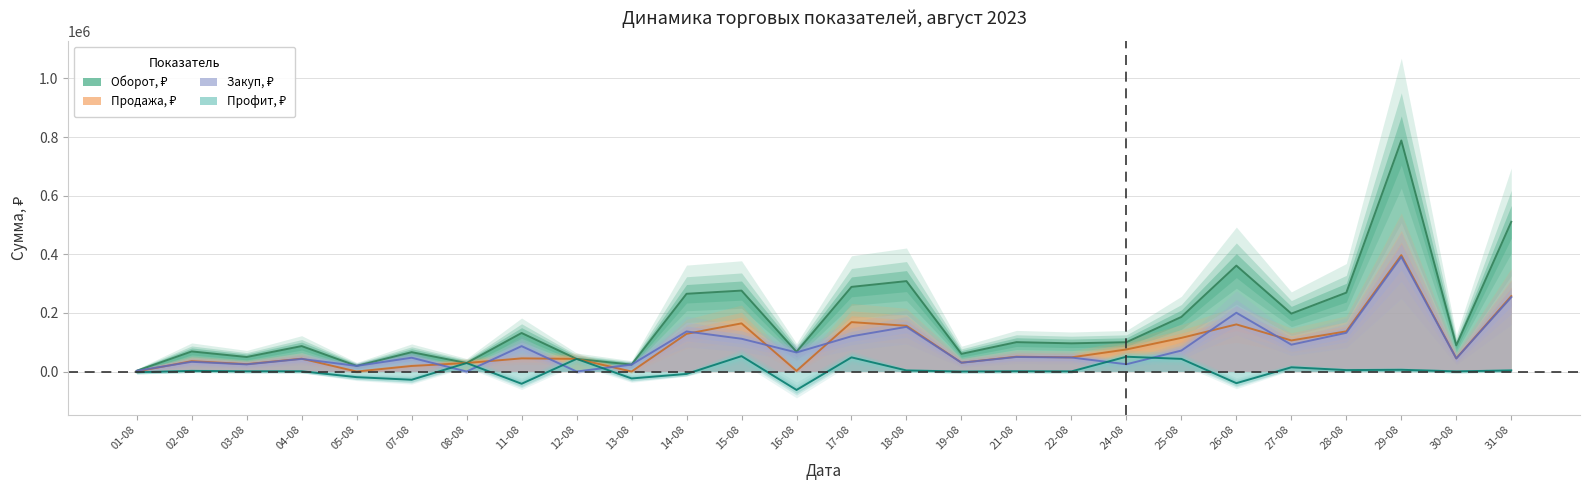

True or false: Профит, ₽ and Продажа, ₽ intersect in this chart.

False